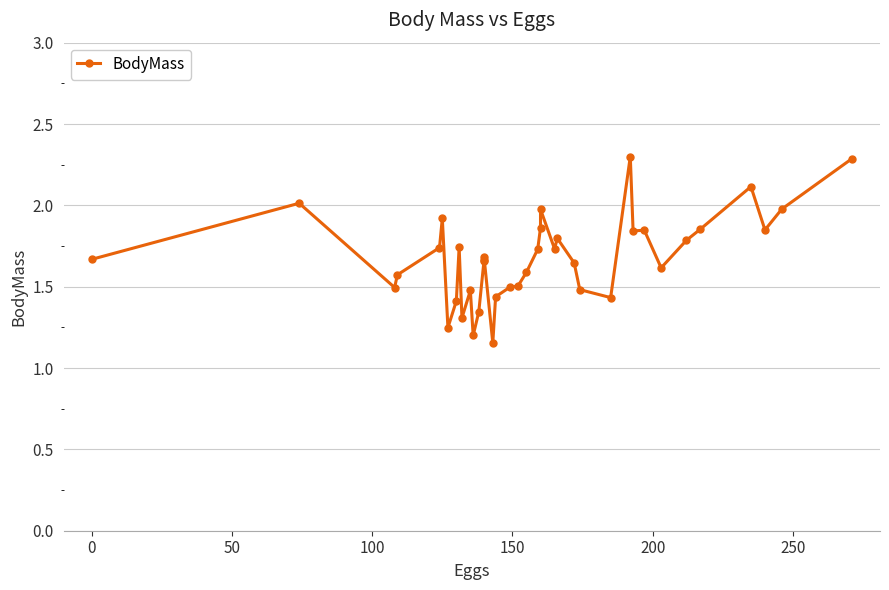

Does the chart display data point markers on the line(s)?

Yes